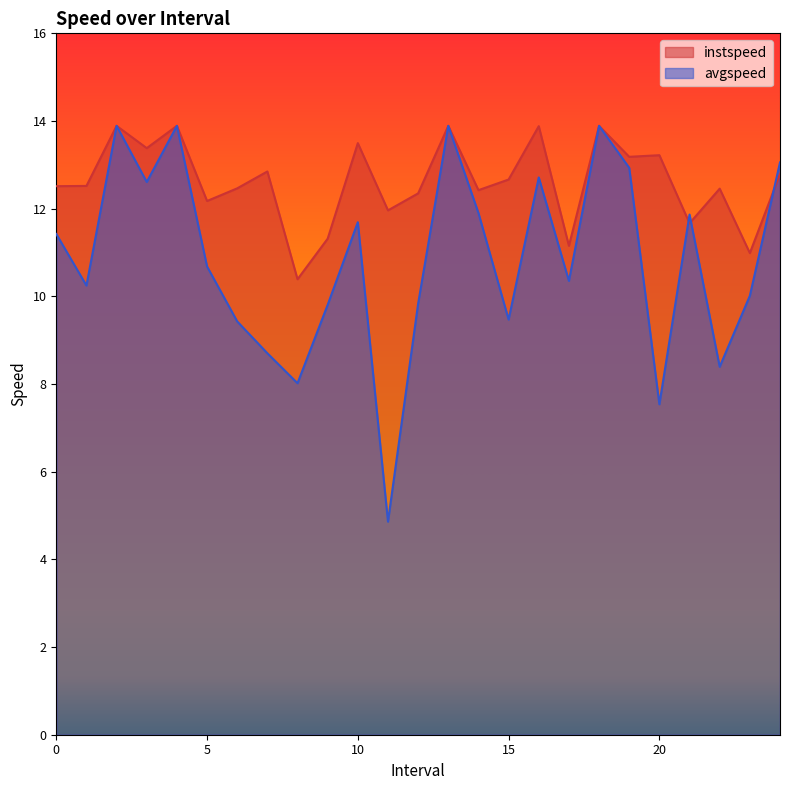

Rank the series at 21.0 from lowest to highest value.

instspeed, avgspeed